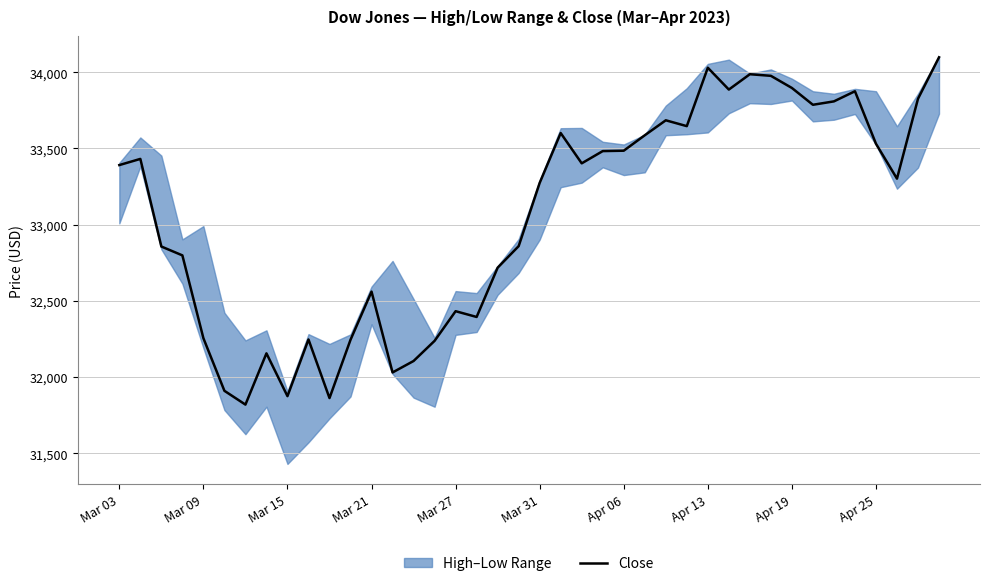

What is the minimum value for Close?

31819.1